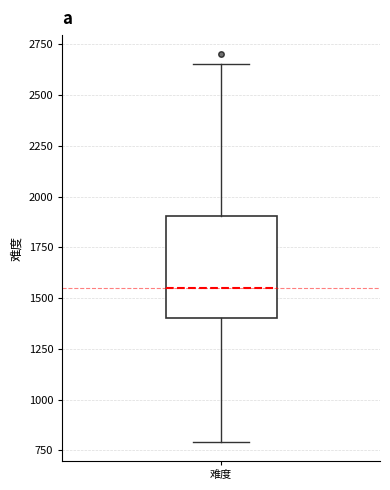

Read this box plot against the y-axis: the position of the median line, the range covered by the box, and the ends of both whiskers. The values are not printed on the chart, so give them approximately, as read against the axis.

median 1550, box 1400 to 1900, whiskers 800 to 2650